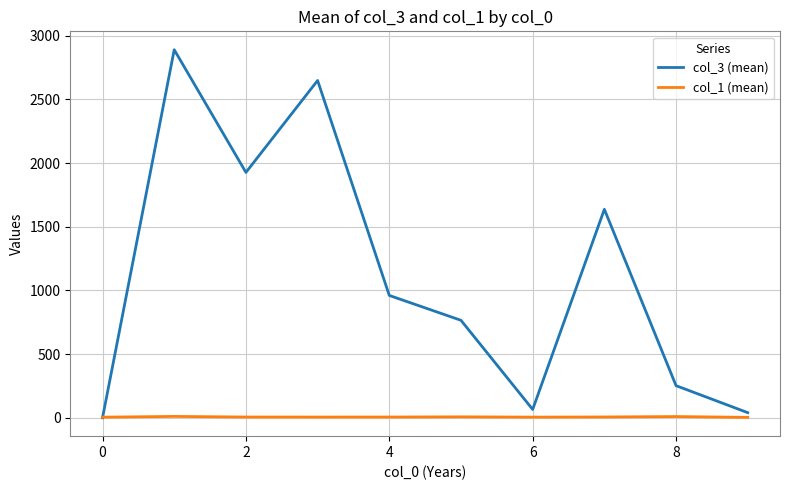

True or false: col_3 (mean) has more than 0 interior local peaks.

True